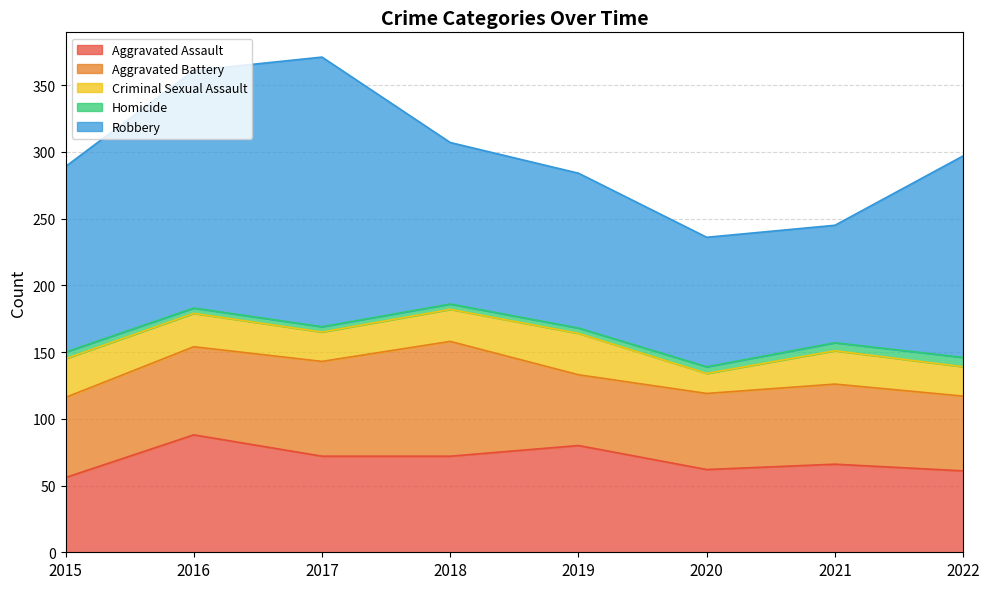

Which series changed the most between 2016 and 2021?

Robbery